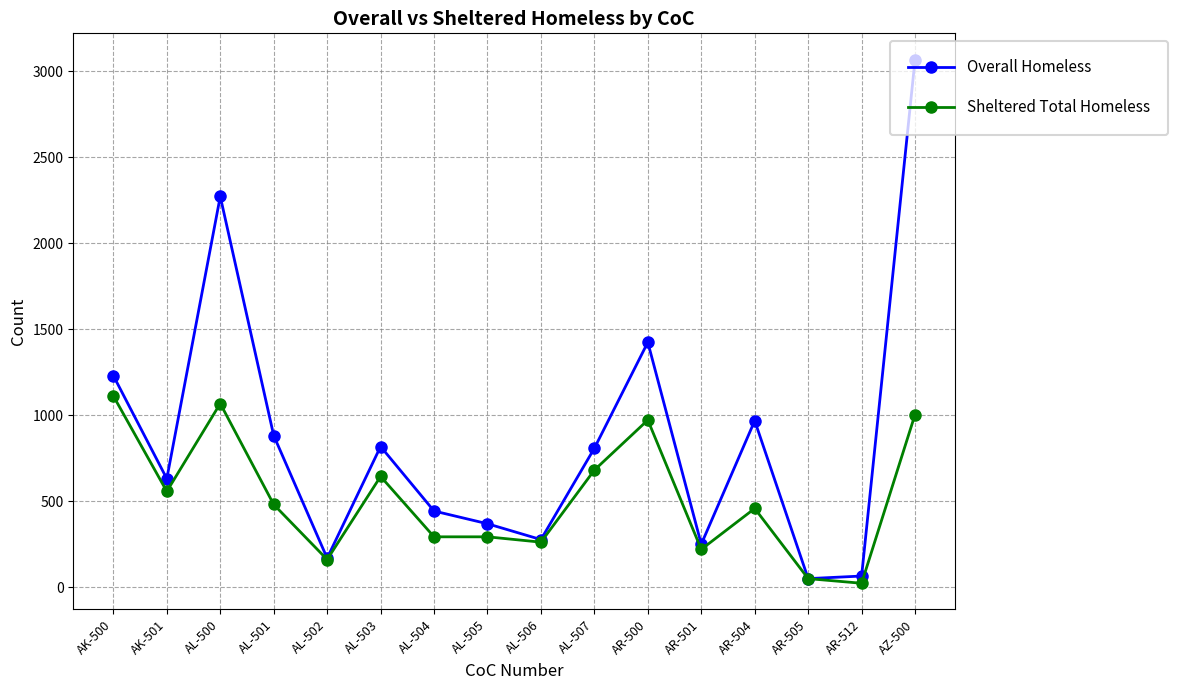

At how many categories does at least one series exceed 2534?

1